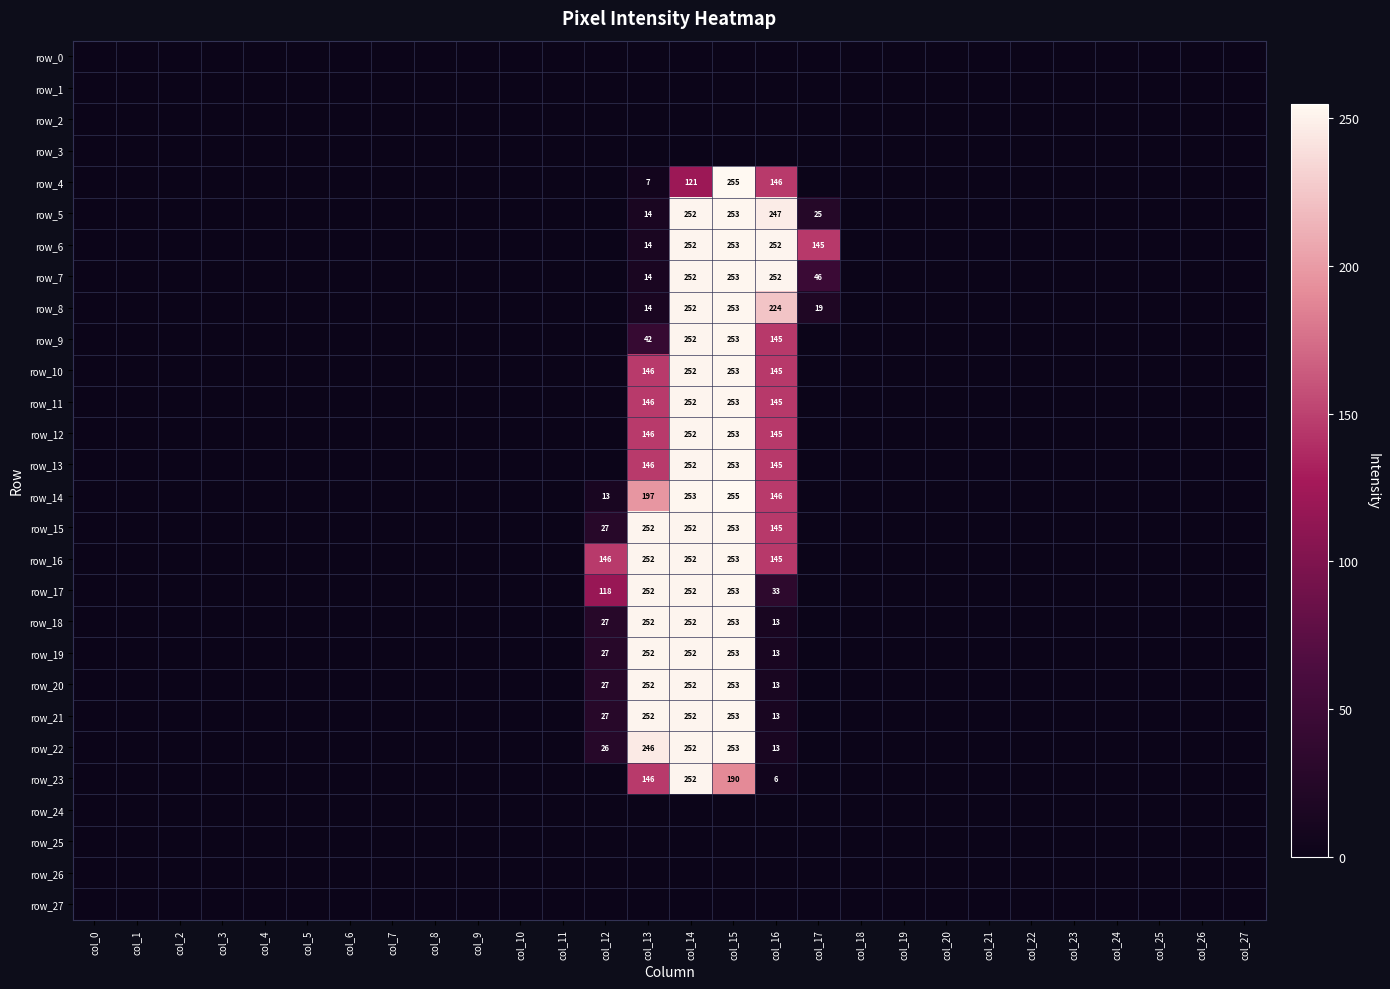

Reading right to left, what are all the values shown in this chart?

row_0: col_27=0	col_26=0	col_25=0	col_24=0	col_23=0	col_22=0	col_21=0	col_20=0	col_19=0	col_18=0	col_17=0	col_16=0	col_15=0	col_14=0	col_13=0	col_12=0	col_11=0	col_10=0	col_9=0	col_8=0	col_7=0	col_6=0	col_5=0	col_4=0	col_3=0	col_2=0	col_1=0	col_0=0
row_1: col_27=0	col_26=0	col_25=0	col_24=0	col_23=0	col_22=0	col_21=0	col_20=0	col_19=0	col_18=0	col_17=0	col_16=0	col_15=0	col_14=0	col_13=0	col_12=0	col_11=0	col_10=0	col_9=0	col_8=0	col_7=0	col_6=0	col_5=0	col_4=0	col_3=0	col_2=0	col_1=0	col_0=0
row_2: col_27=0	col_26=0	col_25=0	col_24=0	col_23=0	col_22=0	col_21=0	col_20=0	col_19=0	col_18=0	col_17=0	col_16=0	col_15=0	col_14=0	col_13=0	col_12=0	col_11=0	col_10=0	col_9=0	col_8=0	col_7=0	col_6=0	col_5=0	col_4=0	col_3=0	col_2=0	col_1=0	col_0=0
row_3: col_27=0	col_26=0	col_25=0	col_24=0	col_23=0	col_22=0	col_21=0	col_20=0	col_19=0	col_18=0	col_17=0	col_16=0	col_15=0	col_14=0	col_13=0	col_12=0	col_11=0	col_10=0	col_9=0	col_8=0	col_7=0	col_6=0	col_5=0	col_4=0	col_3=0	col_2=0	col_1=0	col_0=0
row_4: col_27=0	col_26=0	col_25=0	col_24=0	col_23=0	col_22=0	col_21=0	col_20=0	col_19=0	col_18=0	col_17=0	col_16=146	col_15=255	col_14=121	col_13=7	col_12=0	col_11=0	col_10=0	col_9=0	col_8=0	col_7=0	col_6=0	col_5=0	col_4=0	col_3=0	col_2=0	col_1=0	col_0=0
row_5: col_27=0	col_26=0	col_25=0	col_24=0	col_23=0	col_22=0	col_21=0	col_20=0	col_19=0	col_18=0	col_17=25	col_16=247	col_15=253	col_14=252	col_13=14	col_12=0	col_11=0	col_10=0	col_9=0	col_8=0	col_7=0	col_6=0	col_5=0	col_4=0	col_3=0	col_2=0	col_1=0	col_0=0
row_6: col_27=0	col_26=0	col_25=0	col_24=0	col_23=0	col_22=0	col_21=0	col_20=0	col_19=0	col_18=0	col_17=145	col_16=252	col_15=253	col_14=252	col_13=14	col_12=0	col_11=0	col_10=0	col_9=0	col_8=0	col_7=0	col_6=0	col_5=0	col_4=0	col_3=0	col_2=0	col_1=0	col_0=0
row_7: col_27=0	col_26=0	col_25=0	col_24=0	col_23=0	col_22=0	col_21=0	col_20=0	col_19=0	col_18=0	col_17=46	col_16=252	col_15=253	col_14=252	col_13=14	col_12=0	col_11=0	col_10=0	col_9=0	col_8=0	col_7=0	col_6=0	col_5=0	col_4=0	col_3=0	col_2=0	col_1=0	col_0=0
row_8: col_27=0	col_26=0	col_25=0	col_24=0	col_23=0	col_22=0	col_21=0	col_20=0	col_19=0	col_18=0	col_17=19	col_16=224	col_15=253	col_14=252	col_13=14	col_12=0	col_11=0	col_10=0	col_9=0	col_8=0	col_7=0	col_6=0	col_5=0	col_4=0	col_3=0	col_2=0	col_1=0	col_0=0
row_9: col_27=0	col_26=0	col_25=0	col_24=0	col_23=0	col_22=0	col_21=0	col_20=0	col_19=0	col_18=0	col_17=0	col_16=145	col_15=253	col_14=252	col_13=42	col_12=0	col_11=0	col_10=0	col_9=0	col_8=0	col_7=0	col_6=0	col_5=0	col_4=0	col_3=0	col_2=0	col_1=0	col_0=0
row_10: col_27=0	col_26=0	col_25=0	col_24=0	col_23=0	col_22=0	col_21=0	col_20=0	col_19=0	col_18=0	col_17=0	col_16=145	col_15=253	col_14=252	col_13=146	col_12=0	col_11=0	col_10=0	col_9=0	col_8=0	col_7=0	col_6=0	col_5=0	col_4=0	col_3=0	col_2=0	col_1=0	col_0=0
row_11: col_27=0	col_26=0	col_25=0	col_24=0	col_23=0	col_22=0	col_21=0	col_20=0	col_19=0	col_18=0	col_17=0	col_16=145	col_15=253	col_14=252	col_13=146	col_12=0	col_11=0	col_10=0	col_9=0	col_8=0	col_7=0	col_6=0	col_5=0	col_4=0	col_3=0	col_2=0	col_1=0	col_0=0
row_12: col_27=0	col_26=0	col_25=0	col_24=0	col_23=0	col_22=0	col_21=0	col_20=0	col_19=0	col_18=0	col_17=0	col_16=145	col_15=253	col_14=252	col_13=146	col_12=0	col_11=0	col_10=0	col_9=0	col_8=0	col_7=0	col_6=0	col_5=0	col_4=0	col_3=0	col_2=0	col_1=0	col_0=0
row_13: col_27=0	col_26=0	col_25=0	col_24=0	col_23=0	col_22=0	col_21=0	col_20=0	col_19=0	col_18=0	col_17=0	col_16=145	col_15=253	col_14=252	col_13=146	col_12=0	col_11=0	col_10=0	col_9=0	col_8=0	col_7=0	col_6=0	col_5=0	col_4=0	col_3=0	col_2=0	col_1=0	col_0=0
row_14: col_27=0	col_26=0	col_25=0	col_24=0	col_23=0	col_22=0	col_21=0	col_20=0	col_19=0	col_18=0	col_17=0	col_16=146	col_15=255	col_14=253	col_13=197	col_12=13	col_11=0	col_10=0	col_9=0	col_8=0	col_7=0	col_6=0	col_5=0	col_4=0	col_3=0	col_2=0	col_1=0	col_0=0
row_15: col_27=0	col_26=0	col_25=0	col_24=0	col_23=0	col_22=0	col_21=0	col_20=0	col_19=0	col_18=0	col_17=0	col_16=145	col_15=253	col_14=252	col_13=252	col_12=27	col_11=0	col_10=0	col_9=0	col_8=0	col_7=0	col_6=0	col_5=0	col_4=0	col_3=0	col_2=0	col_1=0	col_0=0
row_16: col_27=0	col_26=0	col_25=0	col_24=0	col_23=0	col_22=0	col_21=0	col_20=0	col_19=0	col_18=0	col_17=0	col_16=145	col_15=253	col_14=252	col_13=252	col_12=146	col_11=0	col_10=0	col_9=0	col_8=0	col_7=0	col_6=0	col_5=0	col_4=0	col_3=0	col_2=0	col_1=0	col_0=0
row_17: col_27=0	col_26=0	col_25=0	col_24=0	col_23=0	col_22=0	col_21=0	col_20=0	col_19=0	col_18=0	col_17=0	col_16=33	col_15=253	col_14=252	col_13=252	col_12=118	col_11=0	col_10=0	col_9=0	col_8=0	col_7=0	col_6=0	col_5=0	col_4=0	col_3=0	col_2=0	col_1=0	col_0=0
row_18: col_27=0	col_26=0	col_25=0	col_24=0	col_23=0	col_22=0	col_21=0	col_20=0	col_19=0	col_18=0	col_17=0	col_16=13	col_15=253	col_14=252	col_13=252	col_12=27	col_11=0	col_10=0	col_9=0	col_8=0	col_7=0	col_6=0	col_5=0	col_4=0	col_3=0	col_2=0	col_1=0	col_0=0
row_19: col_27=0	col_26=0	col_25=0	col_24=0	col_23=0	col_22=0	col_21=0	col_20=0	col_19=0	col_18=0	col_17=0	col_16=13	col_15=253	col_14=252	col_13=252	col_12=27	col_11=0	col_10=0	col_9=0	col_8=0	col_7=0	col_6=0	col_5=0	col_4=0	col_3=0	col_2=0	col_1=0	col_0=0
row_20: col_27=0	col_26=0	col_25=0	col_24=0	col_23=0	col_22=0	col_21=0	col_20=0	col_19=0	col_18=0	col_17=0	col_16=13	col_15=253	col_14=252	col_13=252	col_12=27	col_11=0	col_10=0	col_9=0	col_8=0	col_7=0	col_6=0	col_5=0	col_4=0	col_3=0	col_2=0	col_1=0	col_0=0
row_21: col_27=0	col_26=0	col_25=0	col_24=0	col_23=0	col_22=0	col_21=0	col_20=0	col_19=0	col_18=0	col_17=0	col_16=13	col_15=253	col_14=252	col_13=252	col_12=27	col_11=0	col_10=0	col_9=0	col_8=0	col_7=0	col_6=0	col_5=0	col_4=0	col_3=0	col_2=0	col_1=0	col_0=0
row_22: col_27=0	col_26=0	col_25=0	col_24=0	col_23=0	col_22=0	col_21=0	col_20=0	col_19=0	col_18=0	col_17=0	col_16=13	col_15=253	col_14=252	col_13=246	col_12=26	col_11=0	col_10=0	col_9=0	col_8=0	col_7=0	col_6=0	col_5=0	col_4=0	col_3=0	col_2=0	col_1=0	col_0=0
row_23: col_27=0	col_26=0	col_25=0	col_24=0	col_23=0	col_22=0	col_21=0	col_20=0	col_19=0	col_18=0	col_17=0	col_16=6	col_15=190	col_14=252	col_13=146	col_12=0	col_11=0	col_10=0	col_9=0	col_8=0	col_7=0	col_6=0	col_5=0	col_4=0	col_3=0	col_2=0	col_1=0	col_0=0
row_24: col_27=0	col_26=0	col_25=0	col_24=0	col_23=0	col_22=0	col_21=0	col_20=0	col_19=0	col_18=0	col_17=0	col_16=0	col_15=0	col_14=0	col_13=0	col_12=0	col_11=0	col_10=0	col_9=0	col_8=0	col_7=0	col_6=0	col_5=0	col_4=0	col_3=0	col_2=0	col_1=0	col_0=0
row_25: col_27=0	col_26=0	col_25=0	col_24=0	col_23=0	col_22=0	col_21=0	col_20=0	col_19=0	col_18=0	col_17=0	col_16=0	col_15=0	col_14=0	col_13=0	col_12=0	col_11=0	col_10=0	col_9=0	col_8=0	col_7=0	col_6=0	col_5=0	col_4=0	col_3=0	col_2=0	col_1=0	col_0=0
row_26: col_27=0	col_26=0	col_25=0	col_24=0	col_23=0	col_22=0	col_21=0	col_20=0	col_19=0	col_18=0	col_17=0	col_16=0	col_15=0	col_14=0	col_13=0	col_12=0	col_11=0	col_10=0	col_9=0	col_8=0	col_7=0	col_6=0	col_5=0	col_4=0	col_3=0	col_2=0	col_1=0	col_0=0
row_27: col_27=0	col_26=0	col_25=0	col_24=0	col_23=0	col_22=0	col_21=0	col_20=0	col_19=0	col_18=0	col_17=0	col_16=0	col_15=0	col_14=0	col_13=0	col_12=0	col_11=0	col_10=0	col_9=0	col_8=0	col_7=0	col_6=0	col_5=0	col_4=0	col_3=0	col_2=0	col_1=0	col_0=0